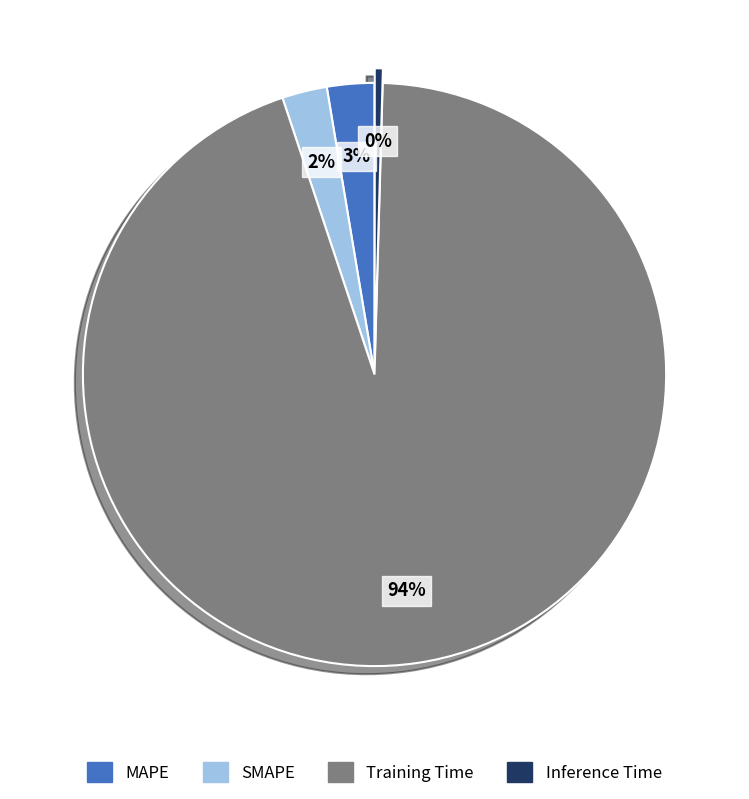

How many slices are in this pie chart?

4